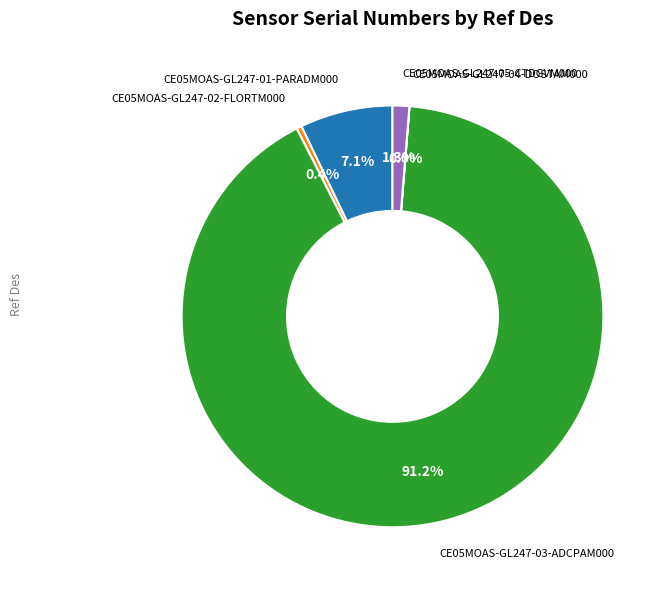

Does any single category account for the majority?

Yes